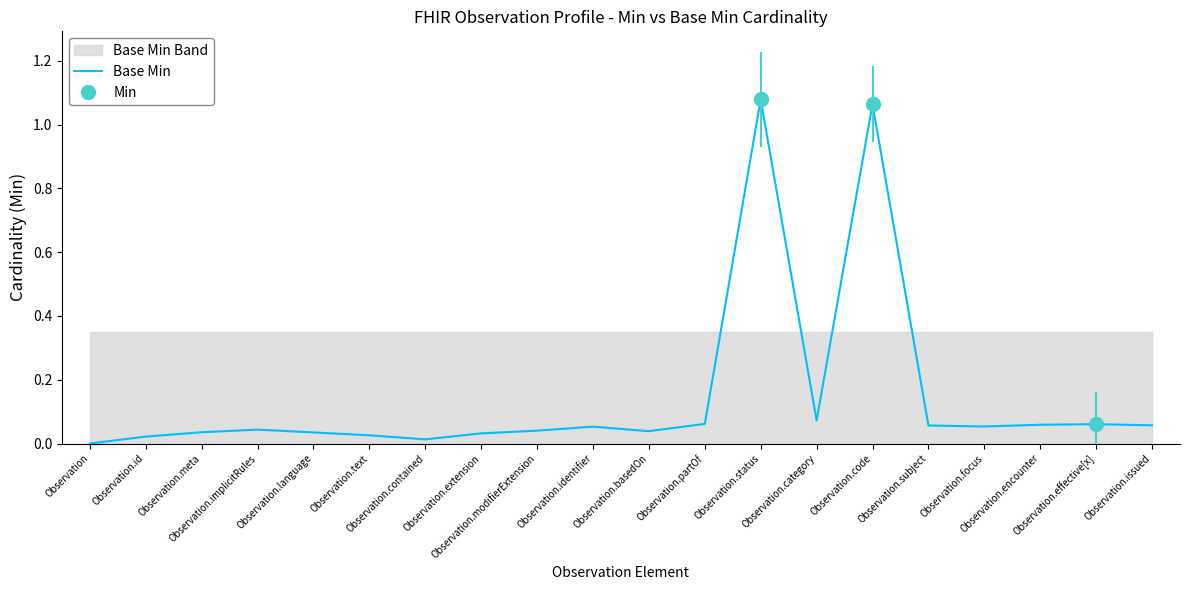

What is the label of the 13th point from the right?

Observation.extension